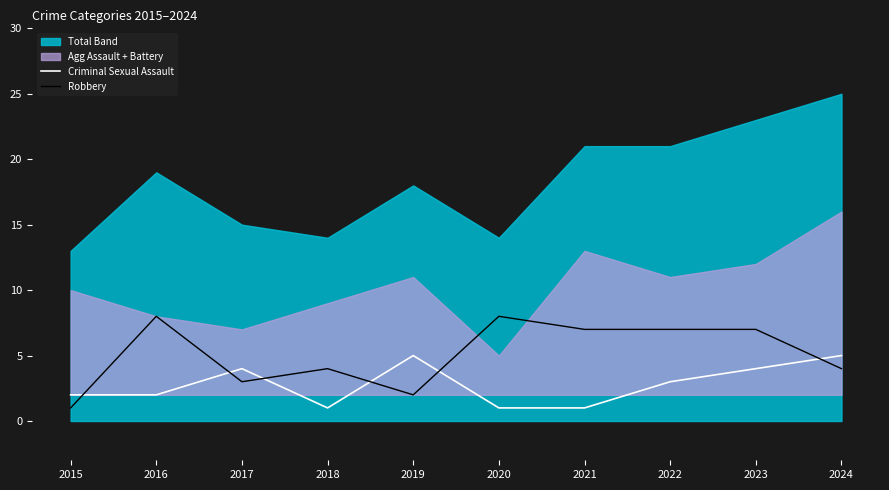

What is the difference between the maximum and minimum values in the Robbery series?

7